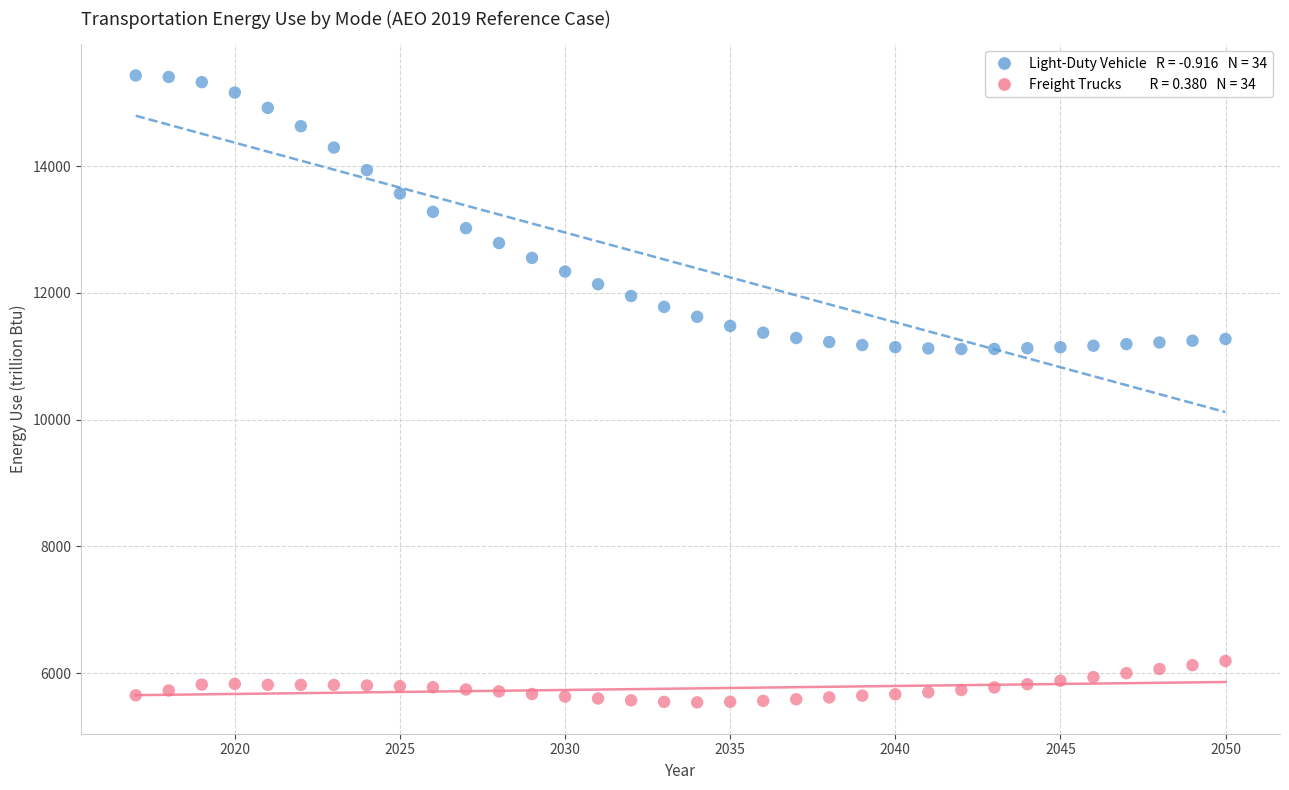

Across all data points, what is the range of Y values (max minus min)?

9891.2